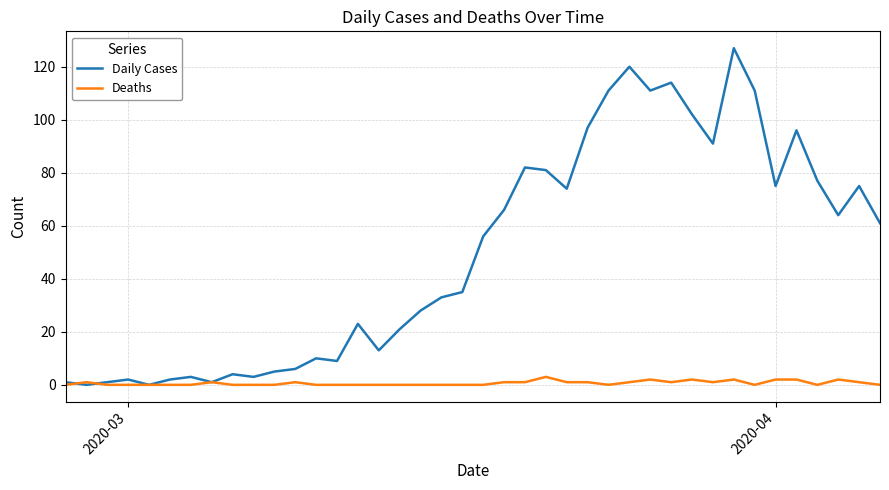

Which series has the largest total across all categories?

Daily Cases